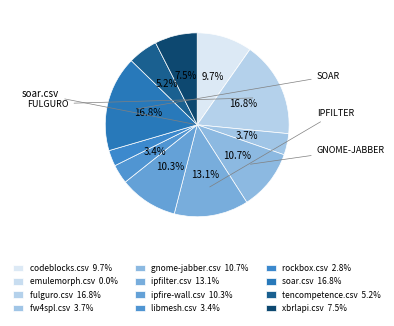

Does libmesh.csv account for over 50% of the chart?

No